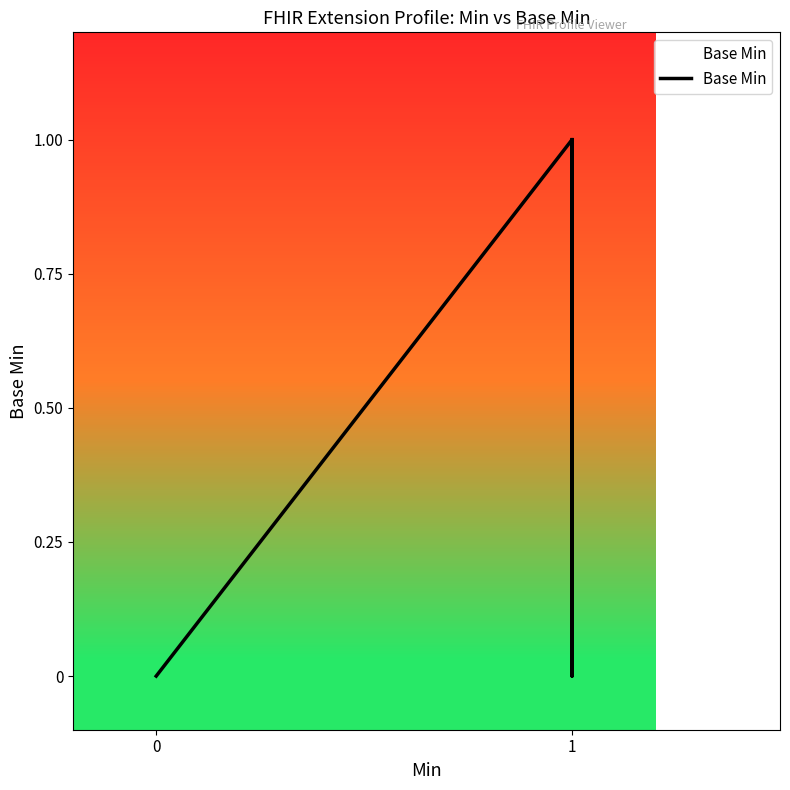

What is the difference between the second highest and second lowest values?

1